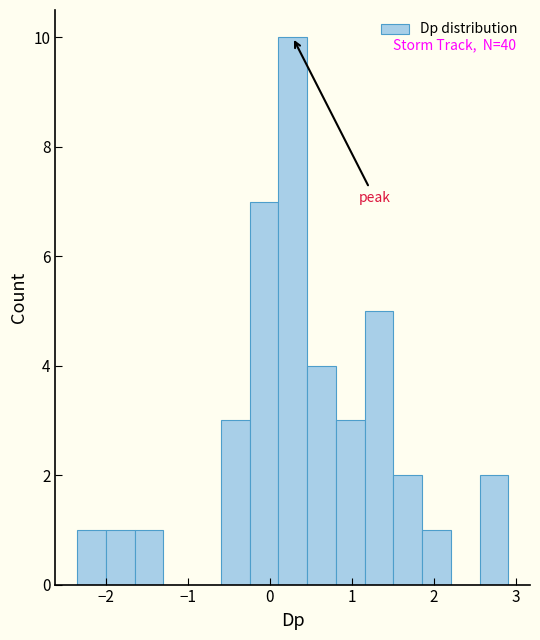

Read against the x-axis, roughly where is the centre of the tallest bar?

0.3